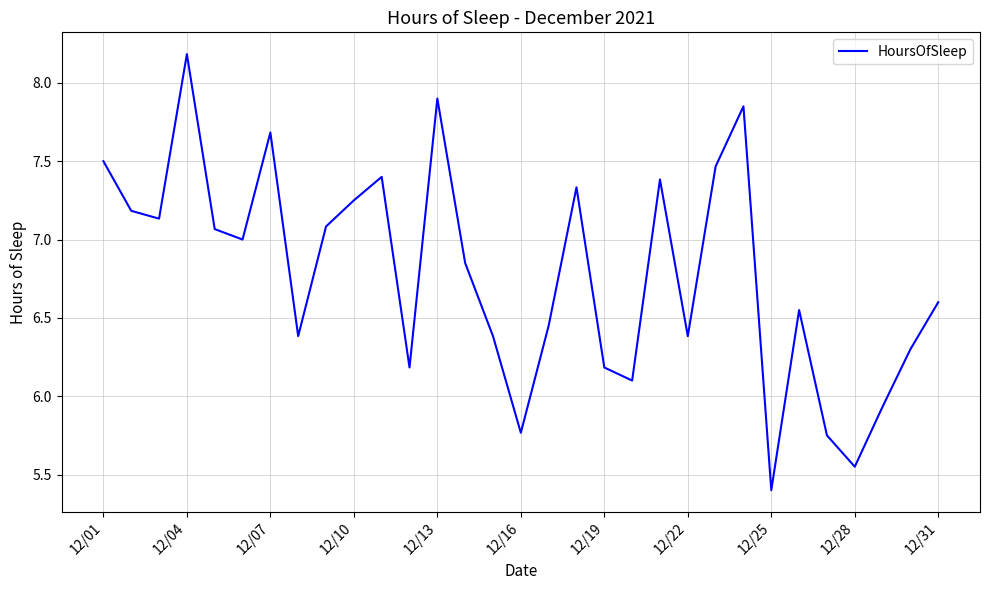

What is the difference between the maximum and minimum values?

2.8